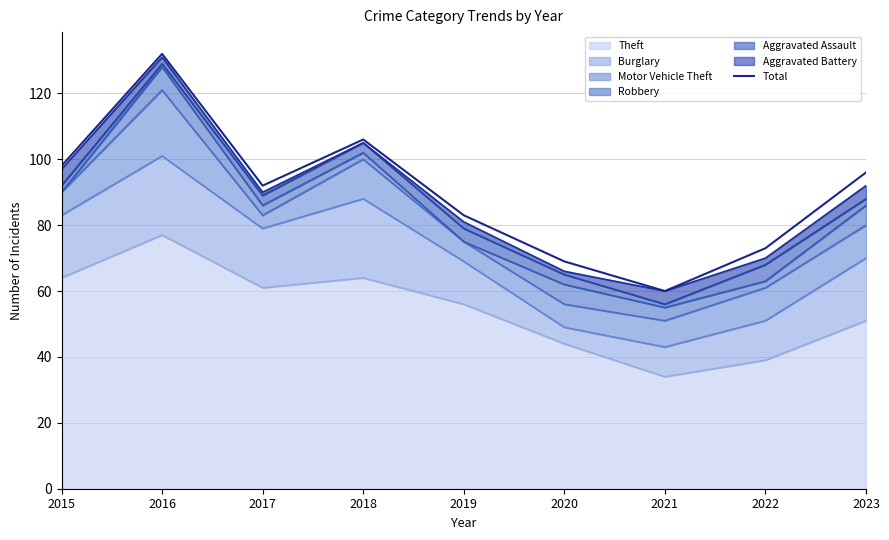

Reading left to right, what are all the values shown in this chart?

2015=98	2016=132	2017=92	2018=106	2019=83	2020=69	2021=60	2022=73	2023=96